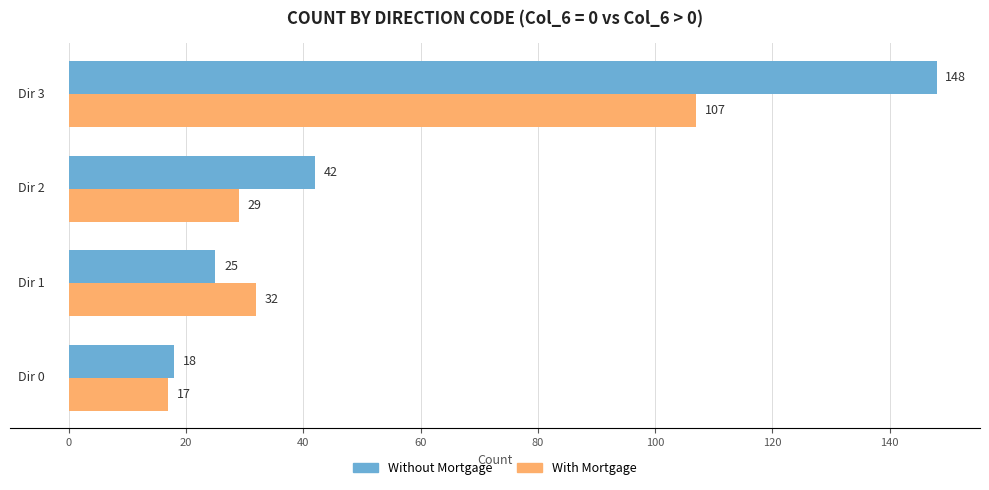

How many categories are shown in the chart?

4